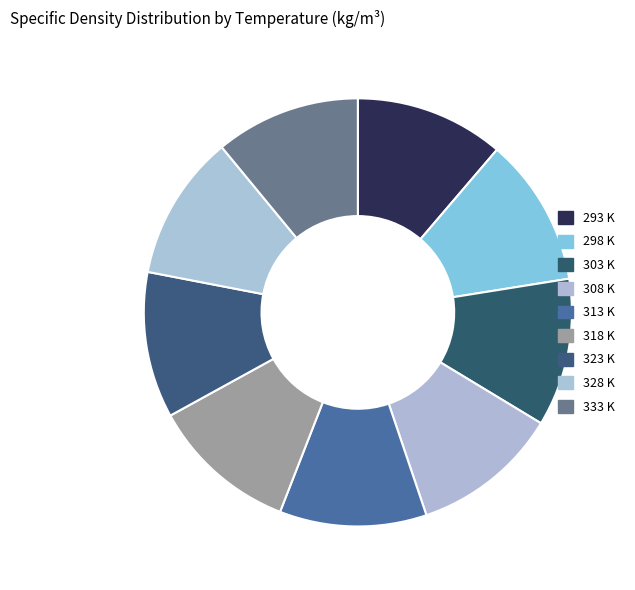

Count the number of slices in the pie.

9